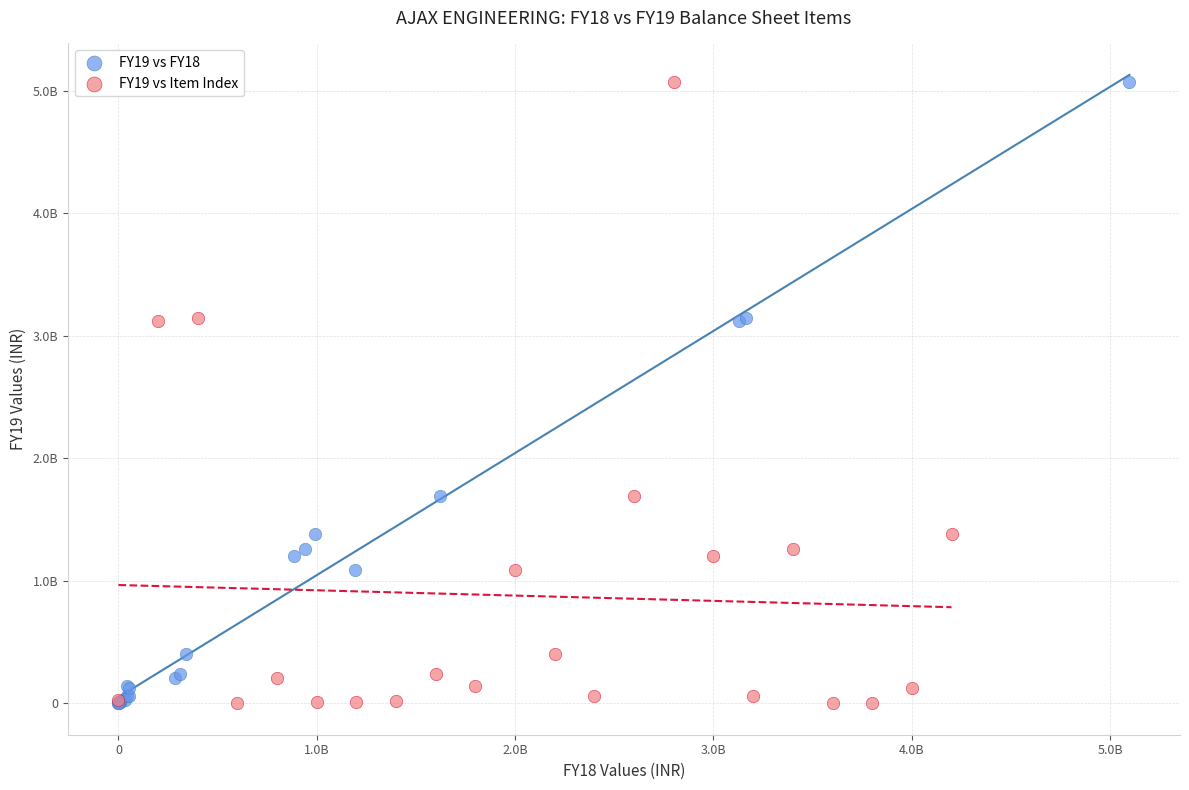

What are all the series names shown in the legend?

FY19 vs FY18, FY19 vs Item Index